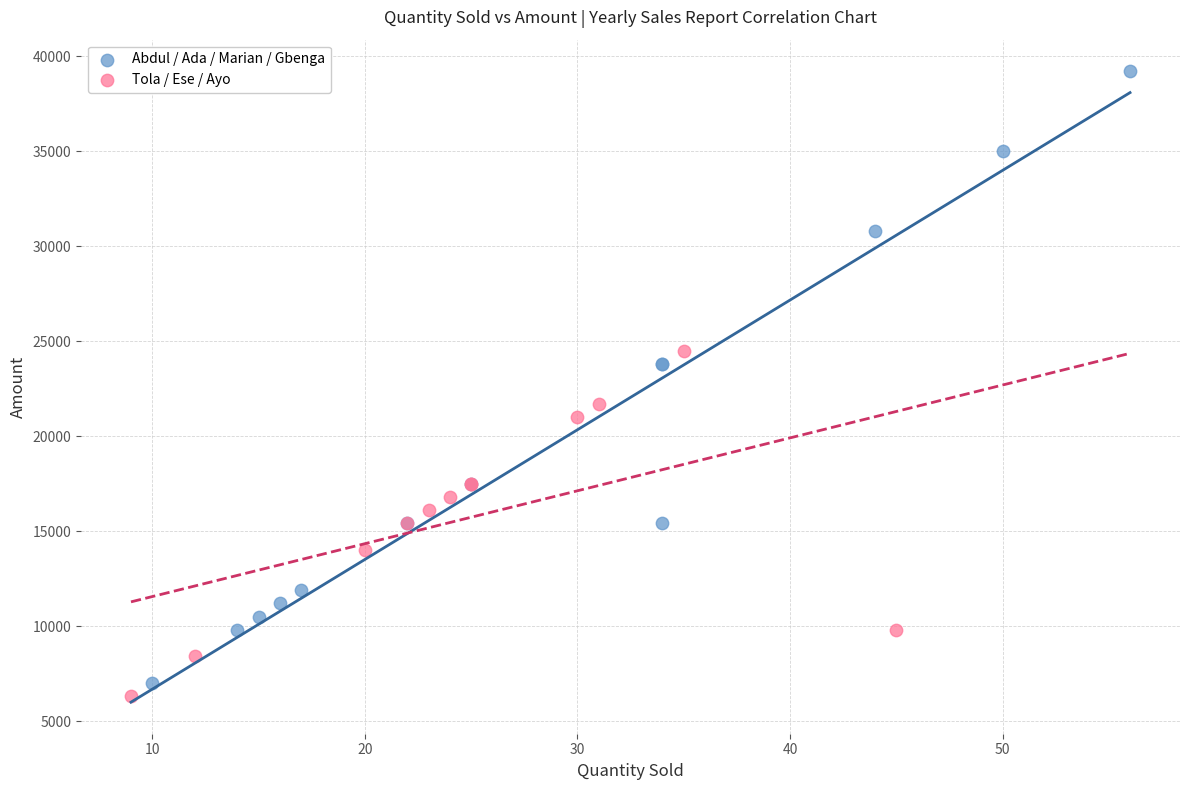

Which series contains the highest Y value?

Abdul / Ada / Marian / Gbenga